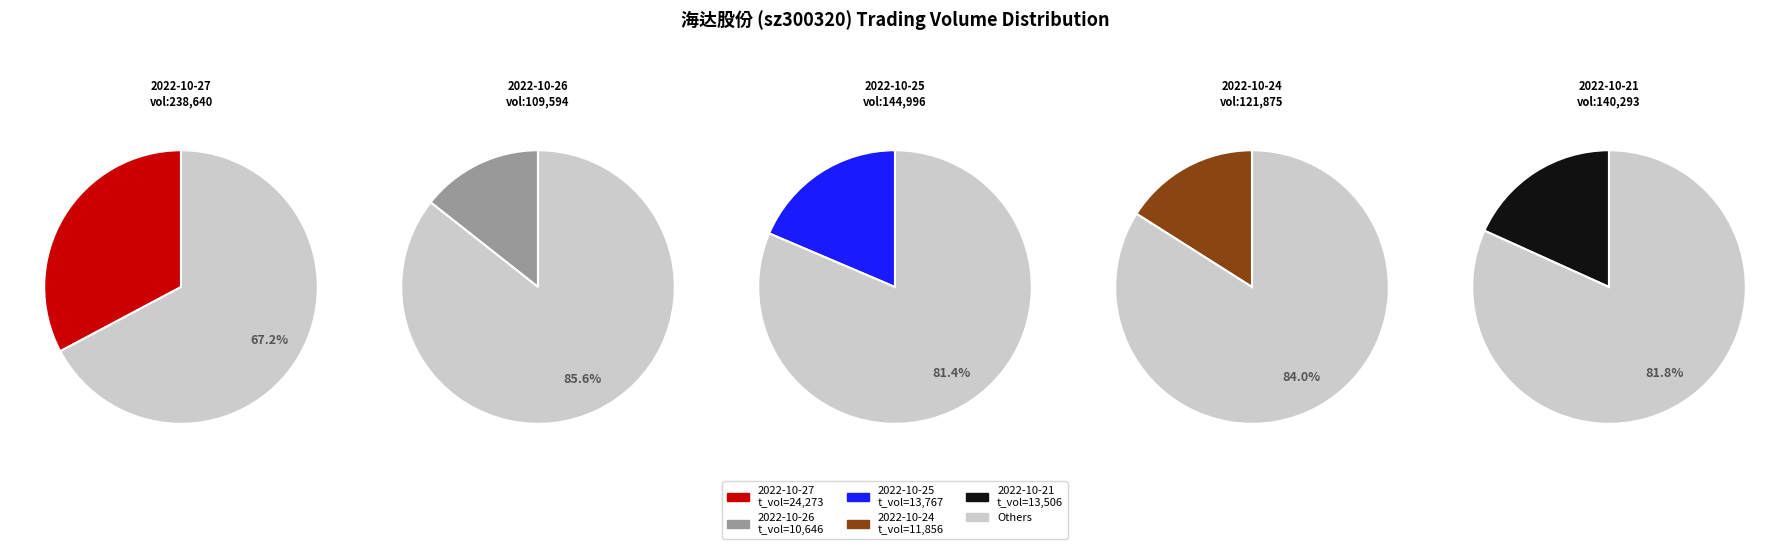

How many slices are in this pie chart?

5